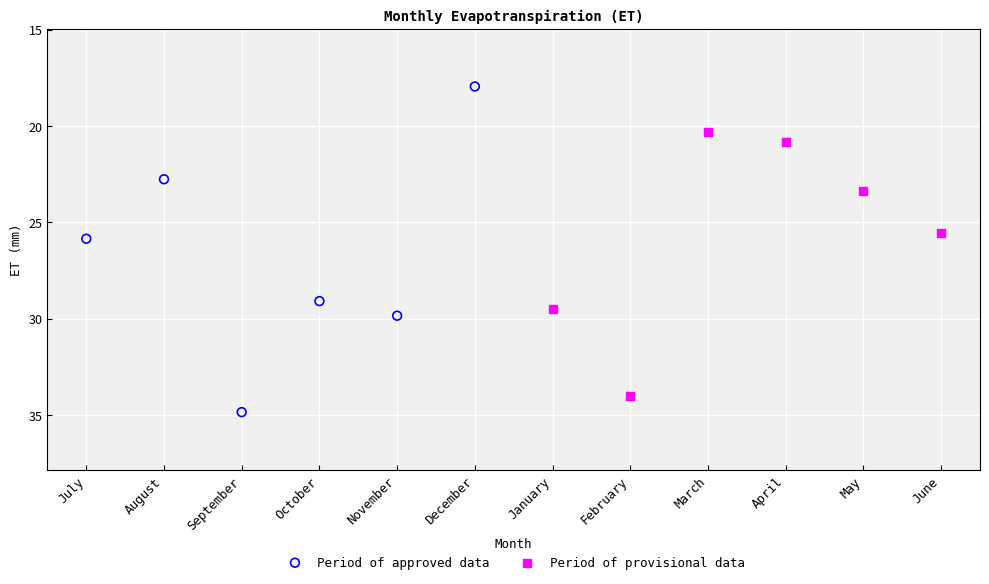

Which series contains the lowest Y value?

Period of approved data